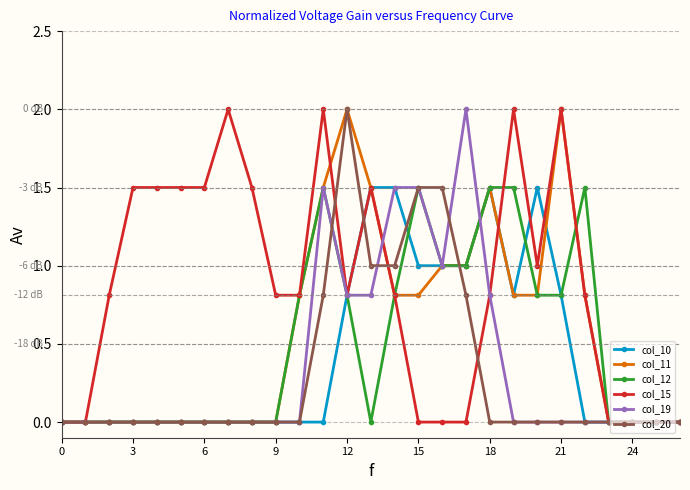

True or false: col_19 and col_20 cross at least once.

True